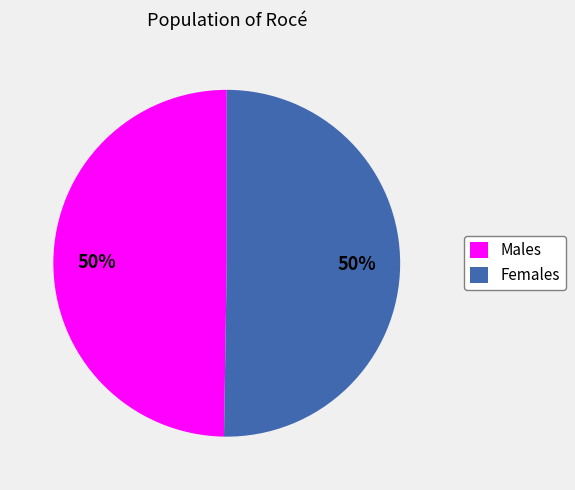

Do Females and Males together represent more than half of the pie?

Yes